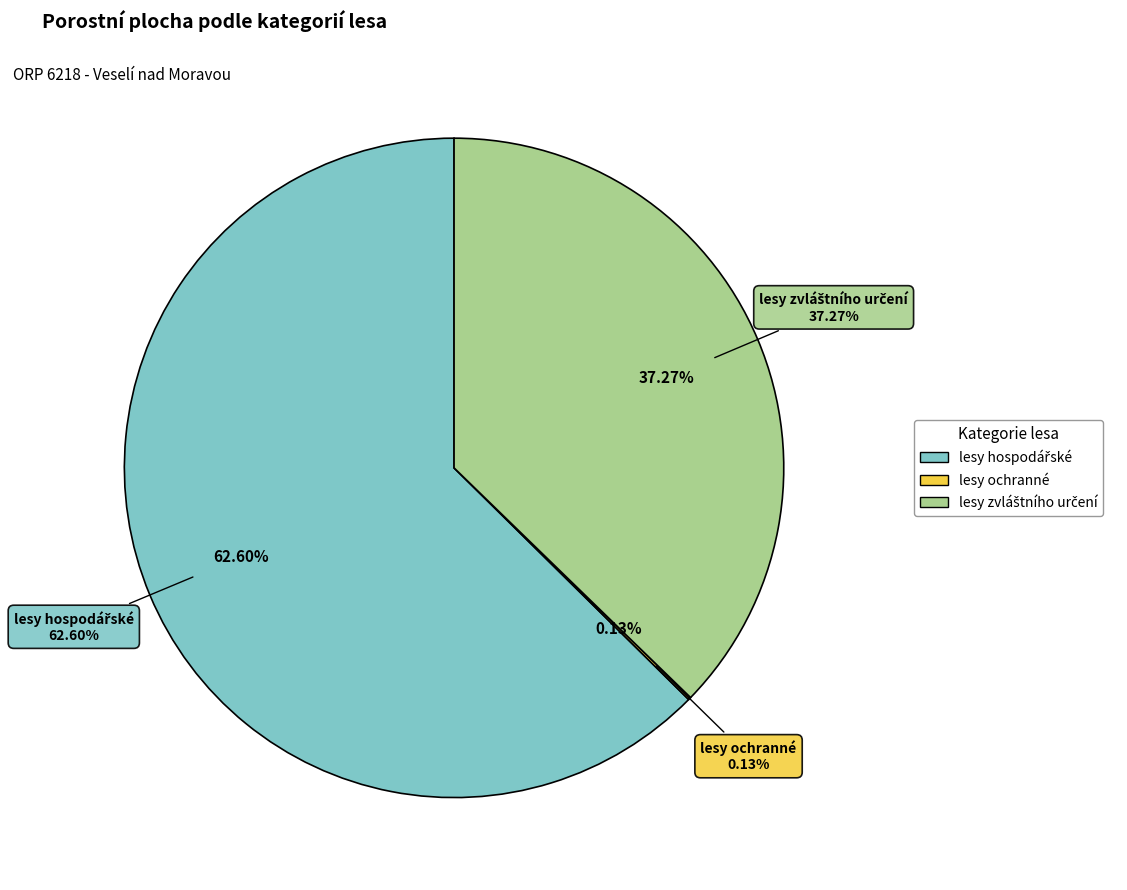

Which slice represents more than half of the pie?

lesy hospodářské